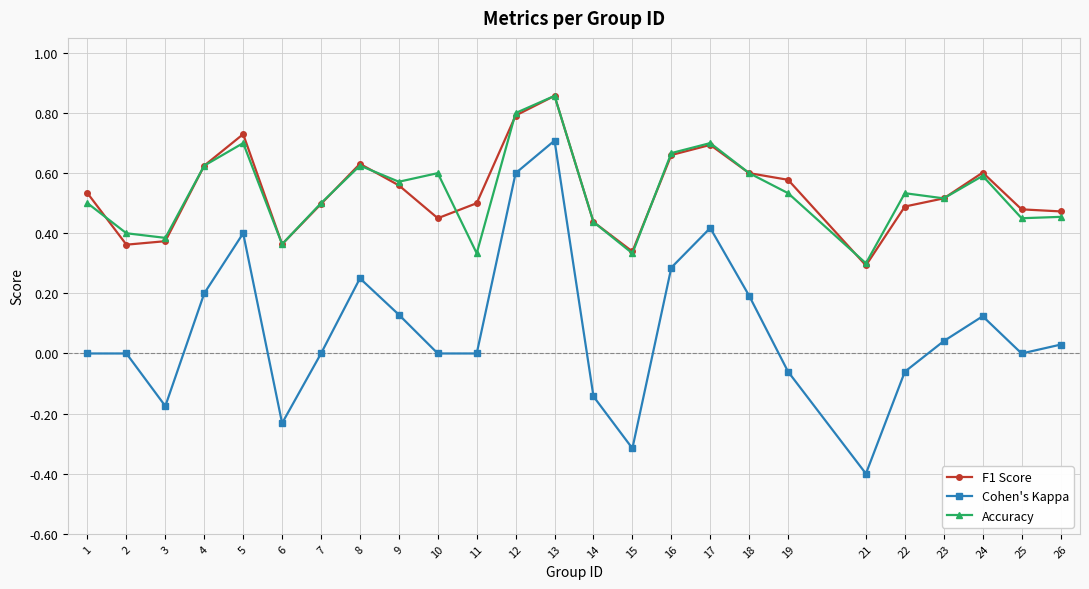

Between 6 and 12, which series saw the biggest shift?

Cohen's Kappa